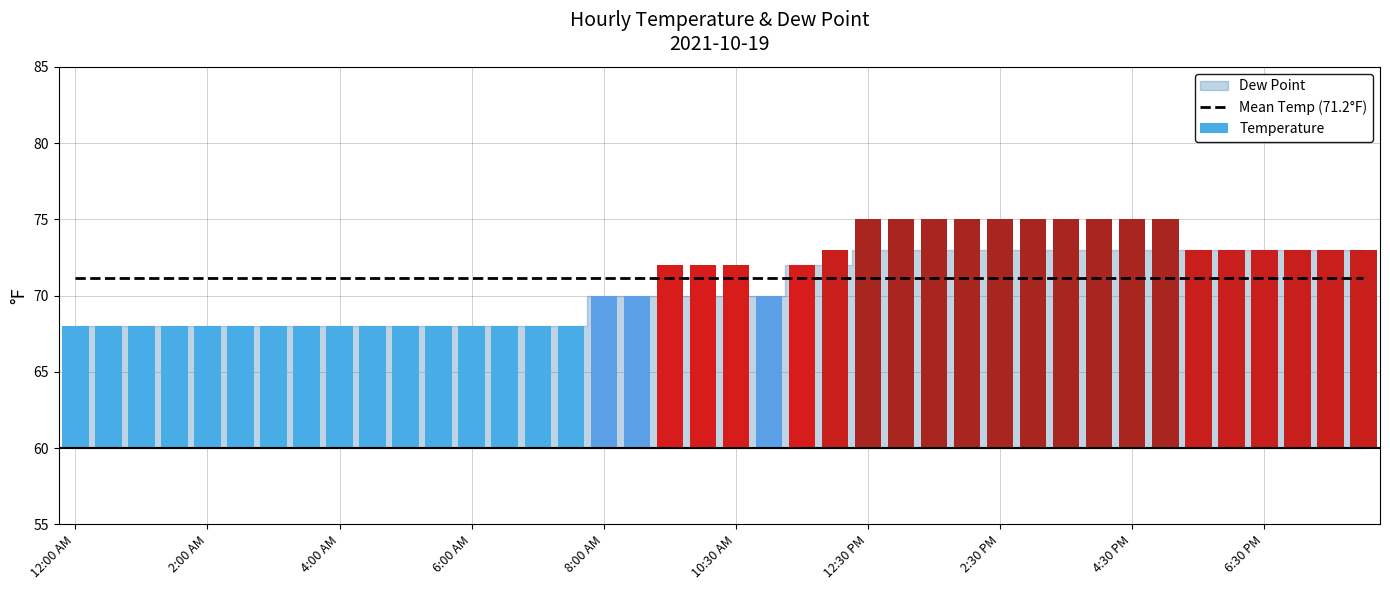

Does the chart contain any negative values?

No